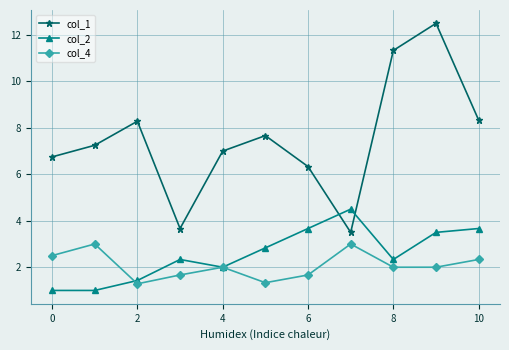

Which series has the widest spread of values?

col_1